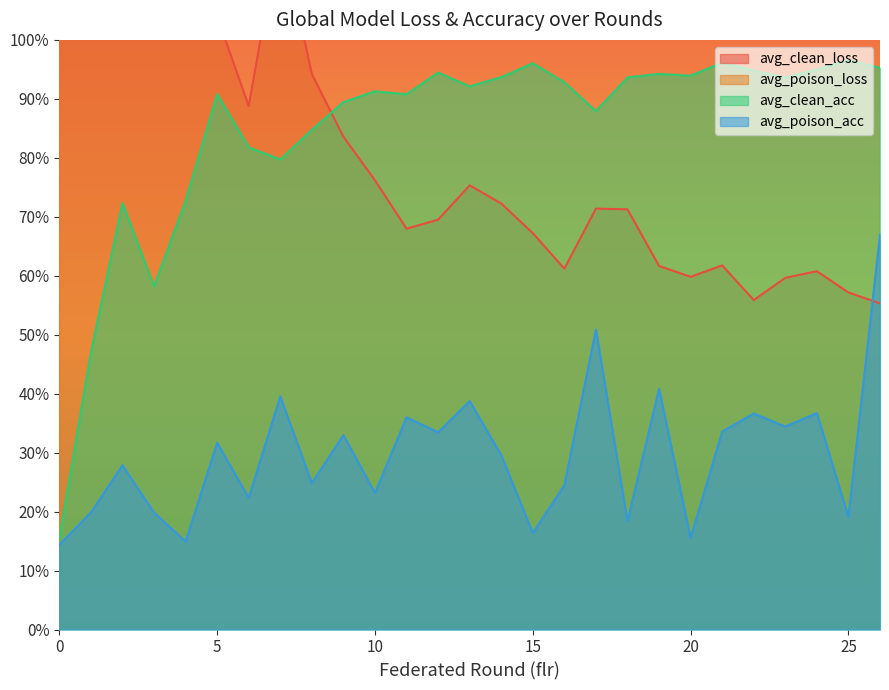

Reading right to left, extract all data points from this chart.

avg_clean_loss: 26=0.6	25=0.6	24=0.6	23=0.6	22=0.6	21=0.6	20=0.6	19=0.6	18=0.7	17=0.7	16=0.6	15=0.7	14=0.7	13=0.8	12=0.7	11=0.7	10=0.8	9=0.8	8=0.9	7=1.2	6=0.9	5=1.0	4=1.3	3=1.4	2=1.3	1=1.8	0=2.4
avg_poison_loss: 26=1.2	25=2.0	24=1.7	23=1.8	22=1.7	21=1.8	20=2.0	19=1.6	18=2.0	17=1.4	16=1.9	15=2.0	14=1.8	13=1.7	12=1.7	11=1.7	10=1.9	9=1.7	8=1.8	7=1.8	6=1.8	5=1.8	4=2.2	3=2.0	2=1.8	1=2.1	0=2.6
avg_clean_acc: 26=1.0	25=1.0	24=0.9	23=0.9	22=0.9	21=1.0	20=0.9	19=0.9	18=0.9	17=0.9	16=0.9	15=1.0	14=0.9	13=0.9	12=0.9	11=0.9	10=0.9	9=0.9	8=0.8	7=0.8	6=0.8	5=0.9	4=0.7	3=0.6	2=0.7	1=0.5	0=0.2
avg_poison_acc: 26=0.7	25=0.2	24=0.4	23=0.3	22=0.4	21=0.3	20=0.2	19=0.4	18=0.2	17=0.5	16=0.2	15=0.2	14=0.3	13=0.4	12=0.3	11=0.4	10=0.2	9=0.3	8=0.2	7=0.4	6=0.2	5=0.3	4=0.1	3=0.2	2=0.3	1=0.2	0=0.1